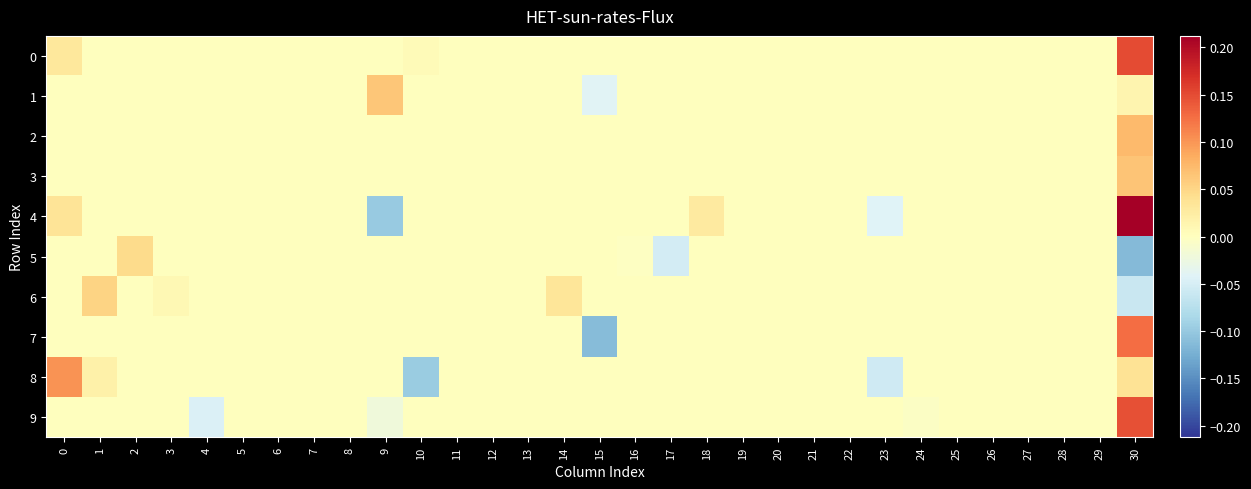

Between 2 and 1, which is larger?

2